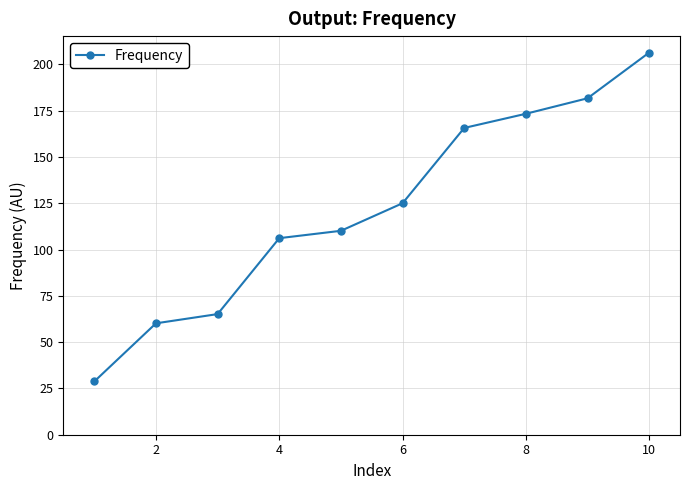

What is the difference between the maximum and second lowest values?

146.2